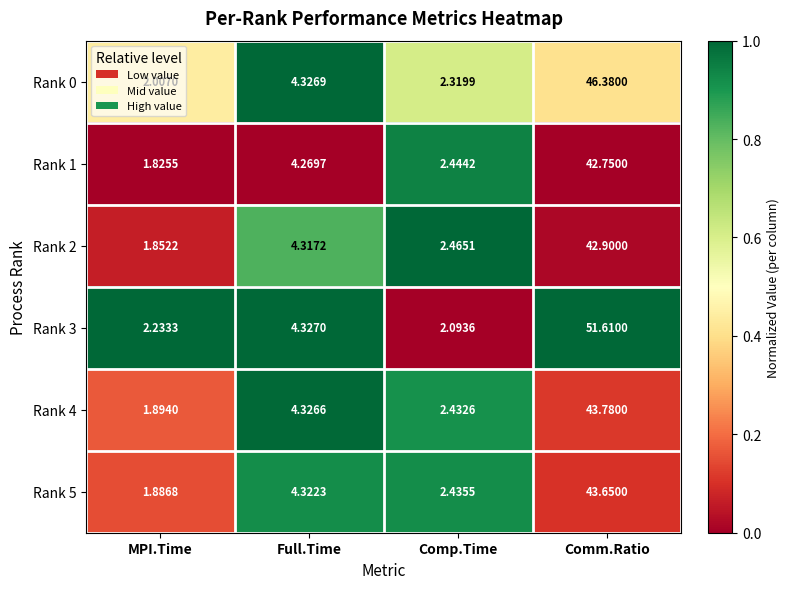

Where is Rank 3 nearest to the value 26?

Full.Time